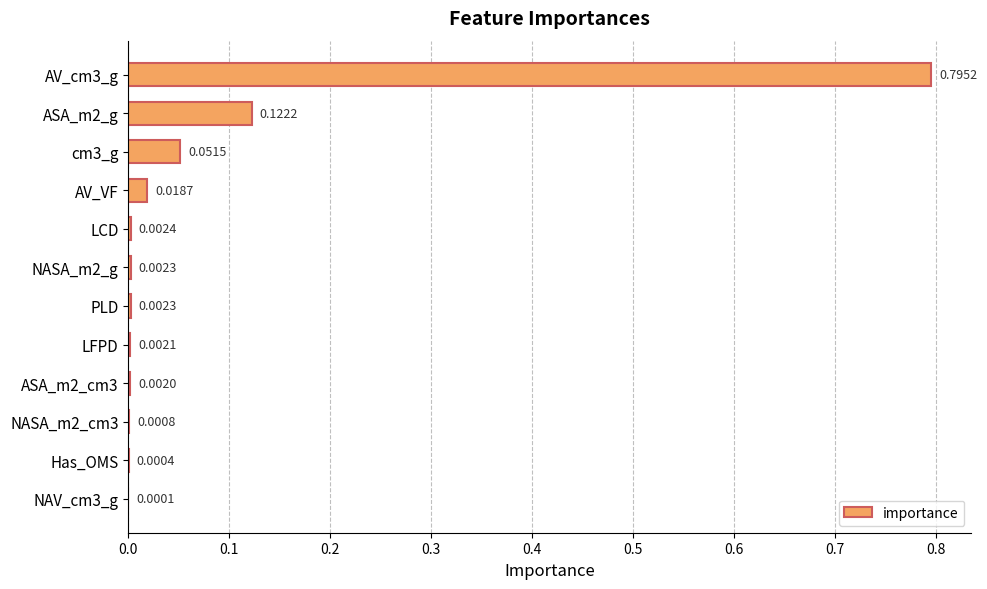

Are the bars grouped side by side (vs. stacked)?

No